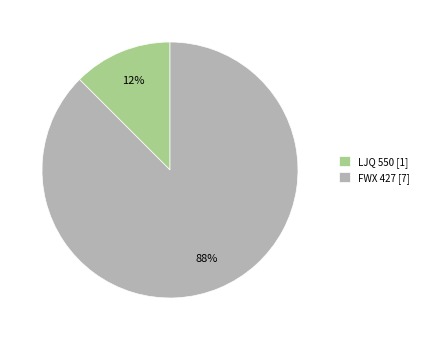

Count the number of slices in the pie.

2